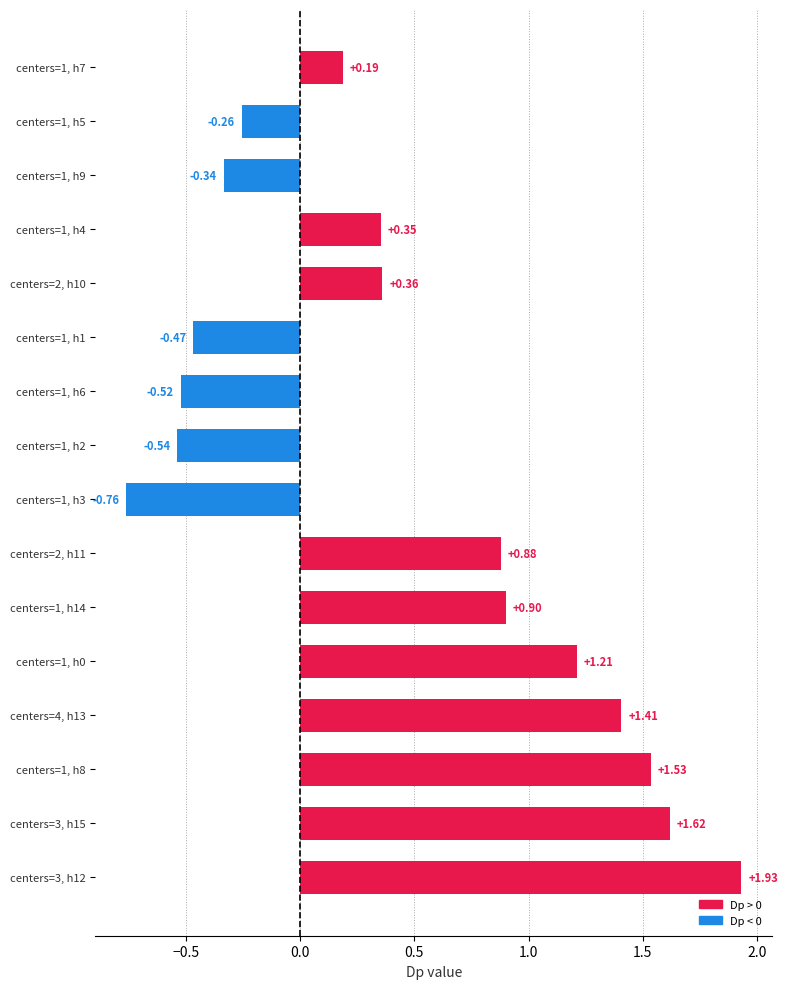

Count the number of values greater than 0.

10